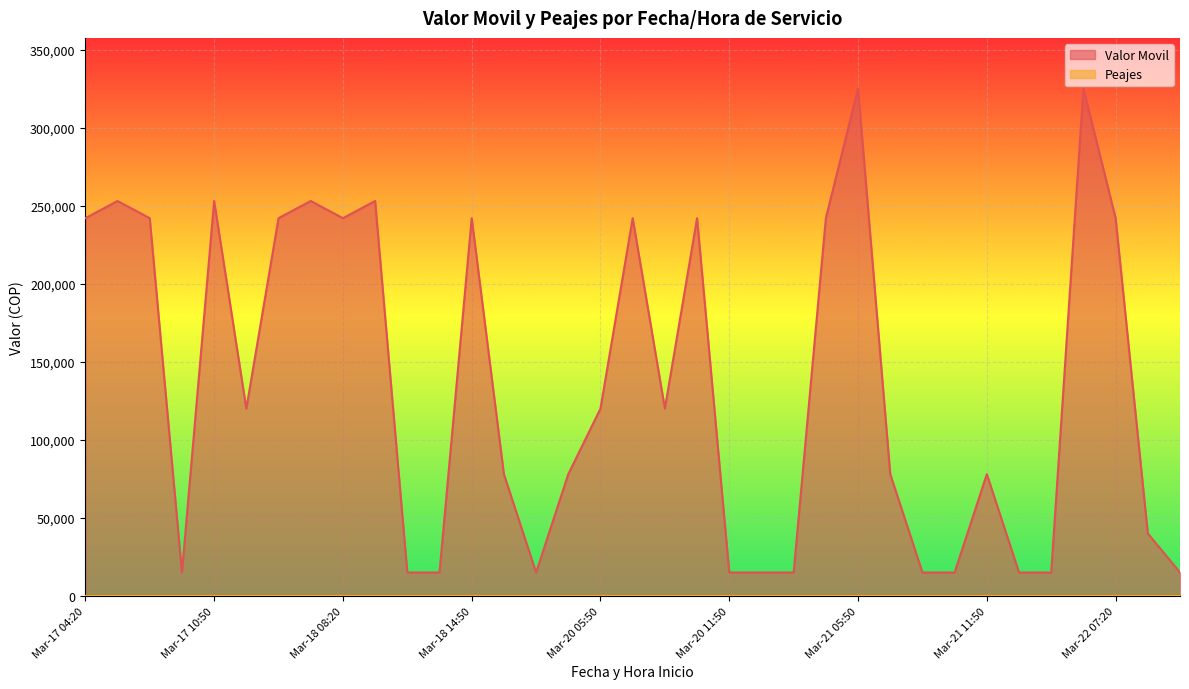

What is the change in value from Mar-17 07:50 to Mar-20 14:50?

-11000